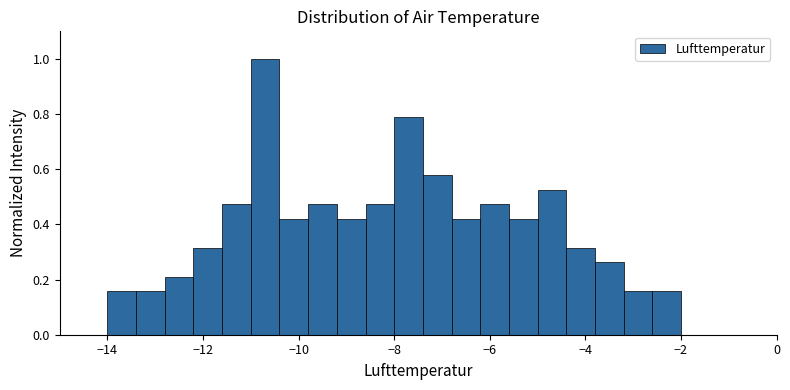

Around what value on the x-axis is the tallest bar? Give the approximate position of its centre, as read against the axis.

-10.6